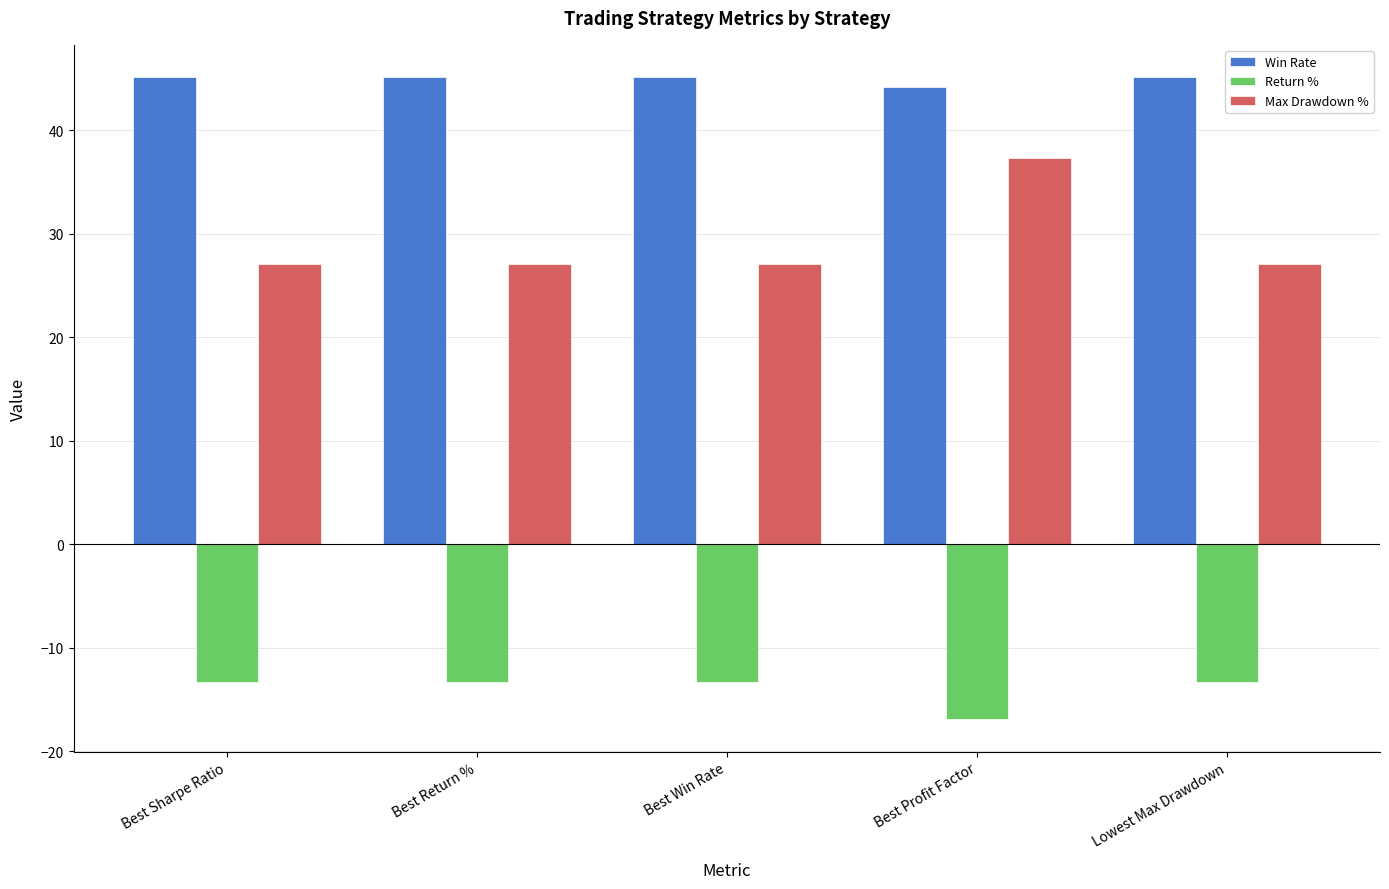

What position from the right is Best Profit Factor?

2